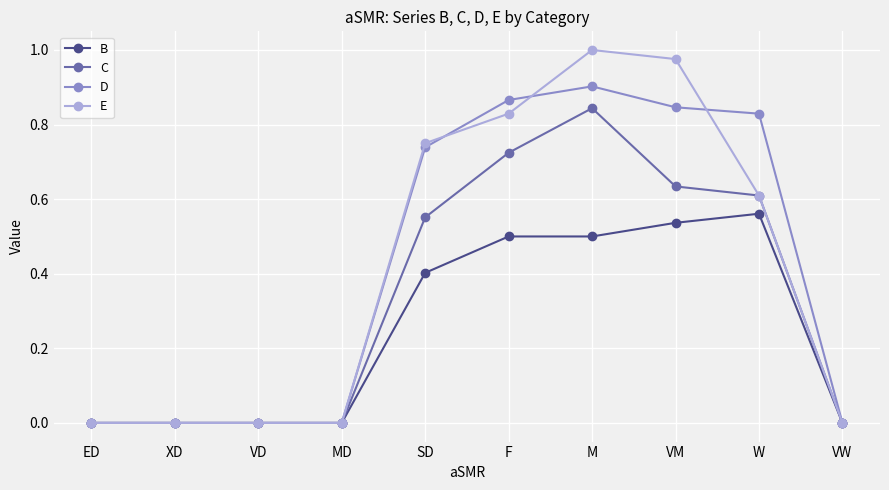

What position from the right is W?

2